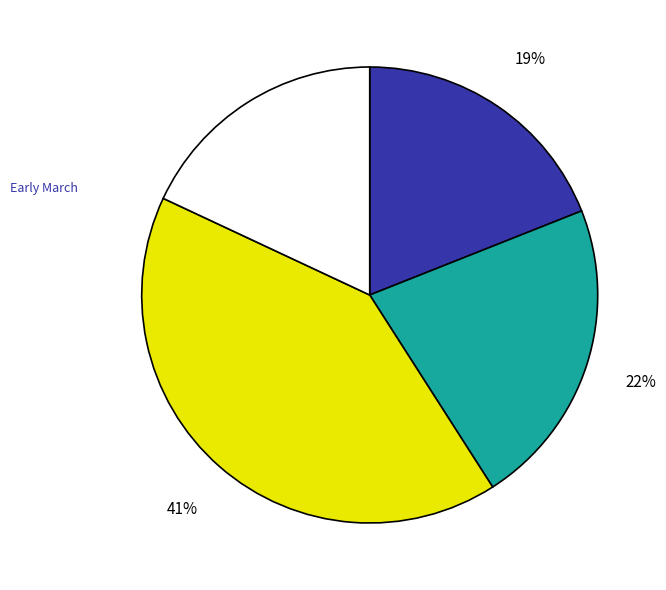

To the nearest percent, what is the difference between the largest and smallest slice percentages?

23%